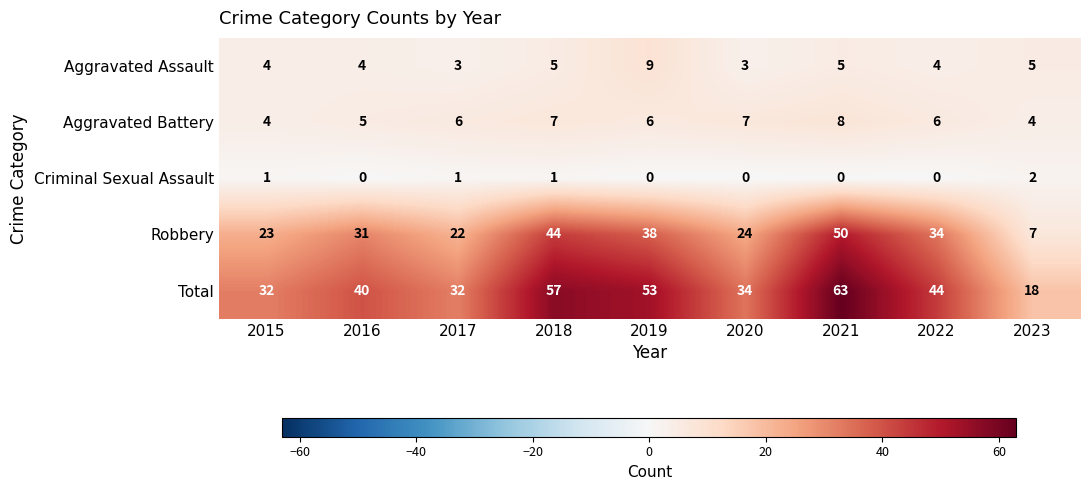

How many distinct data groups are displayed?

5